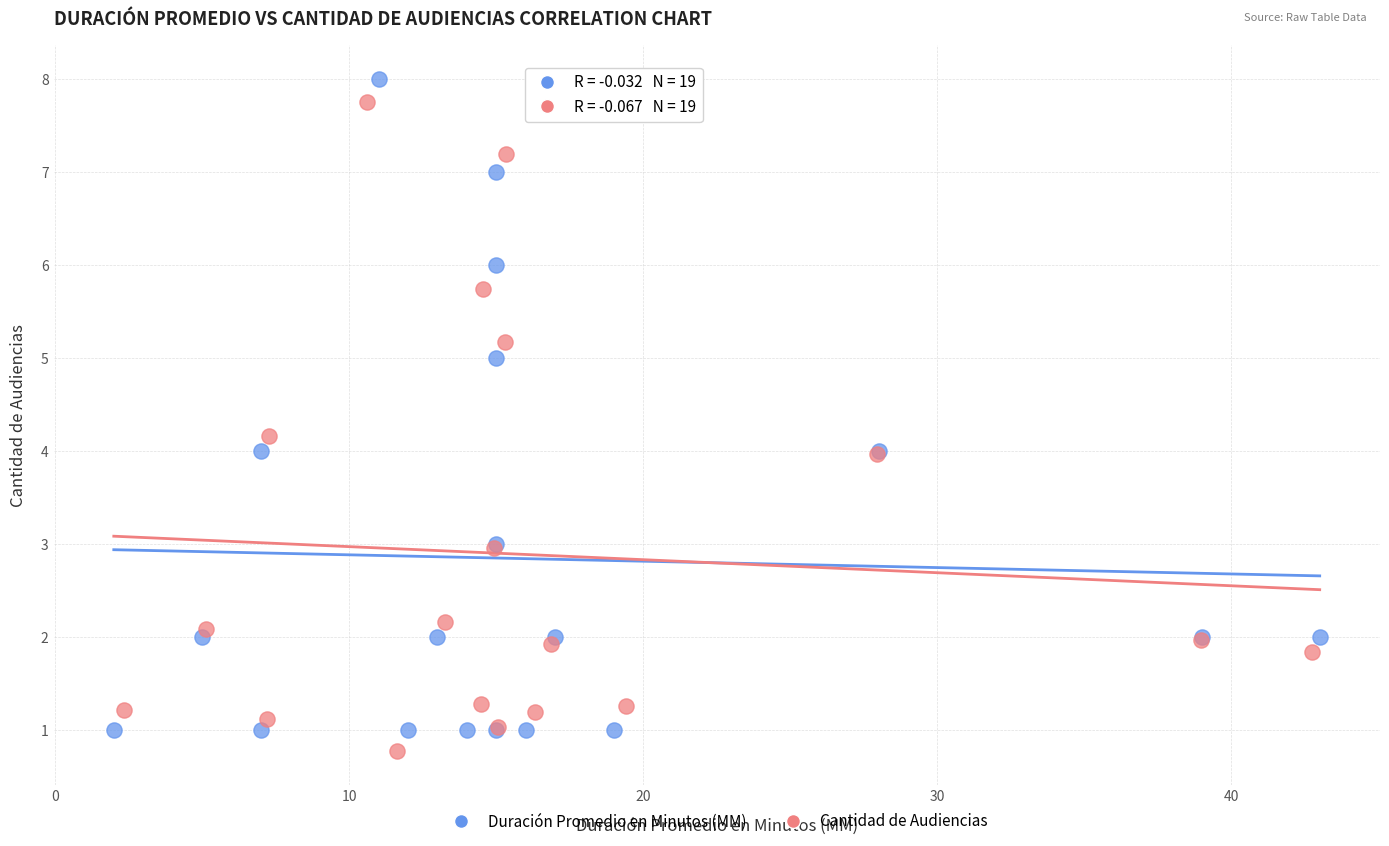

Which series has the widest spread of Y values?

Duración Promedio en Minutos (MM)